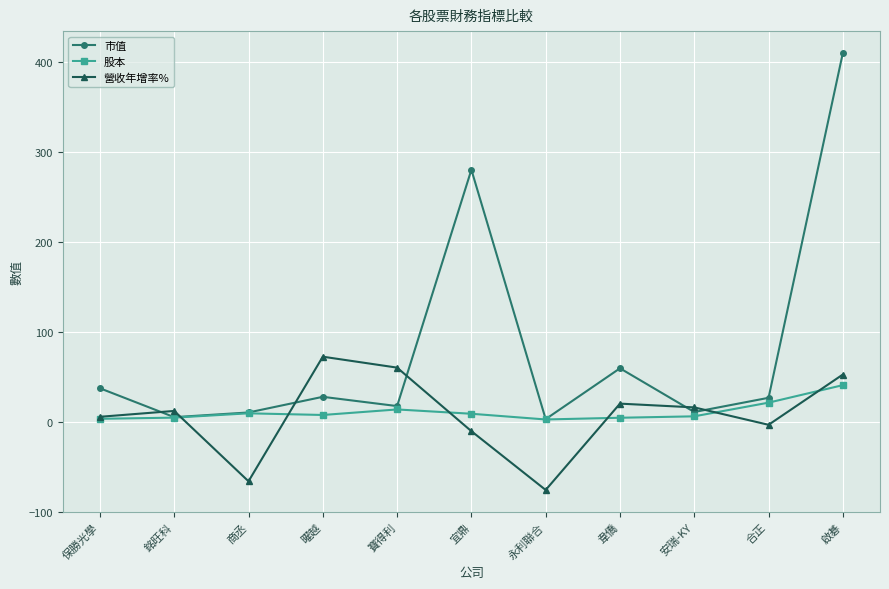

True or false: 市值 has more than 0 points higher than both neighbors.

True